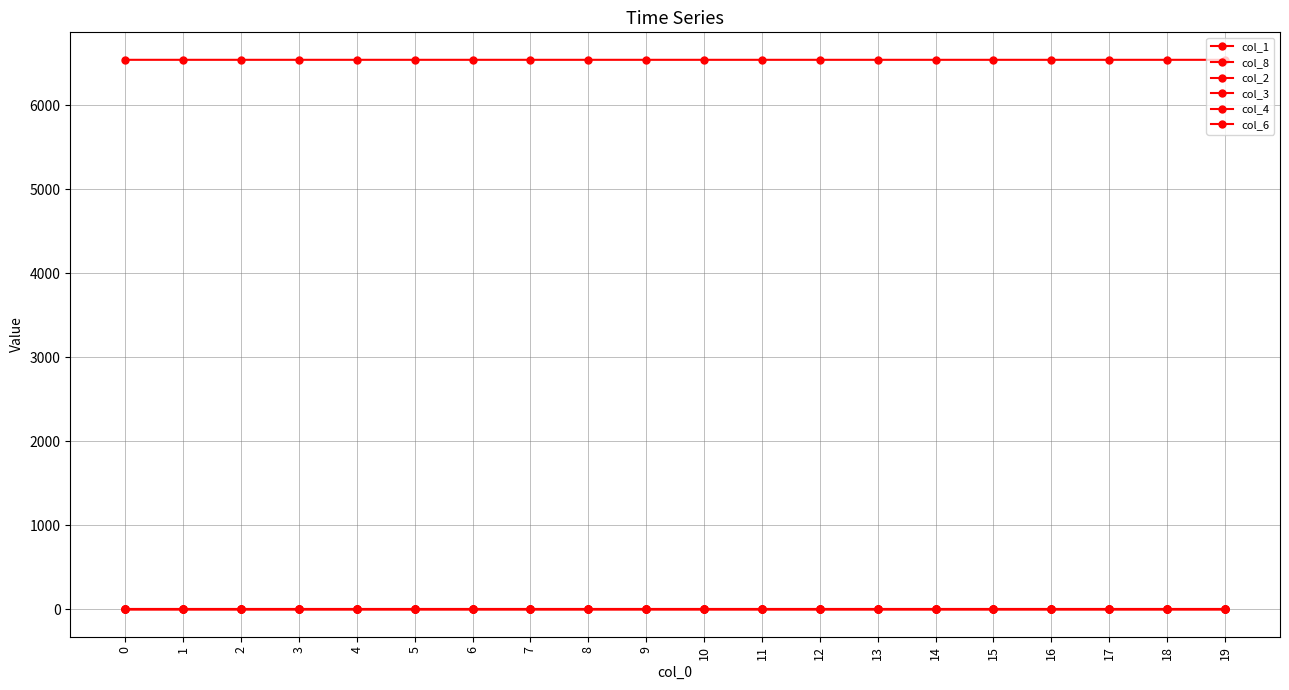

True or false: col_6 and col_3 intersect in this chart.

False